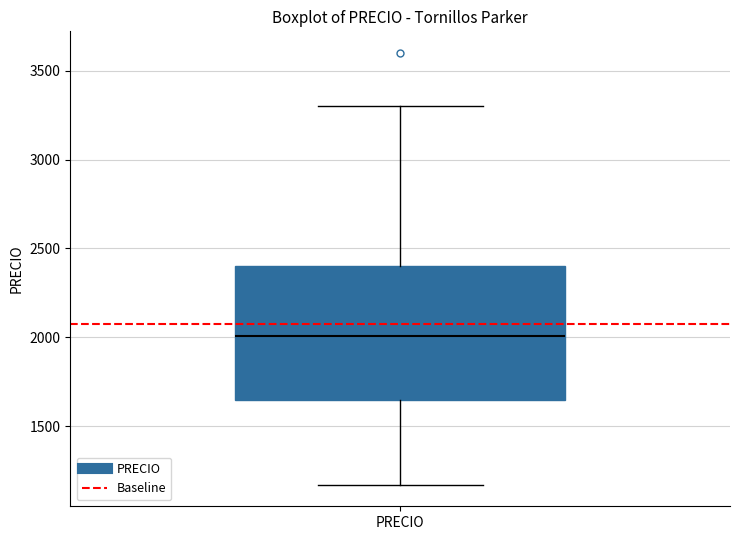

Transcribe this box plot: give where the median line is, the range the box spans, and where the two whiskers end, as read against the y-axis. The values are not printed on the chart, so give them approximately, as read against the axis.

median 2000, box 1650 to 2400, whiskers 1150 to 3300